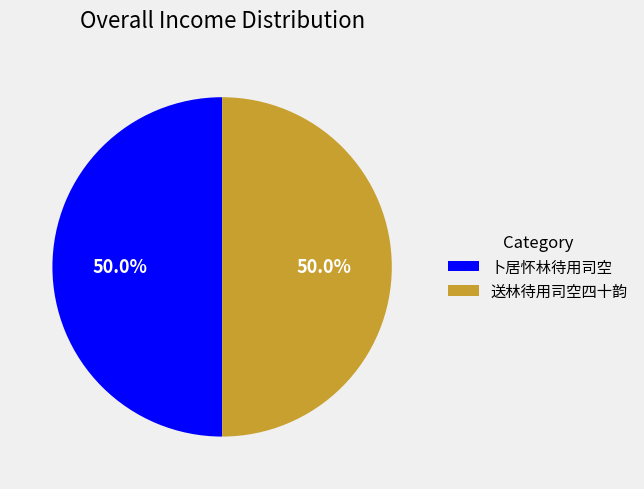

Do 卜居怀林待用司空 and 送林待用司空四十韵 together represent more than half of the pie?

Yes